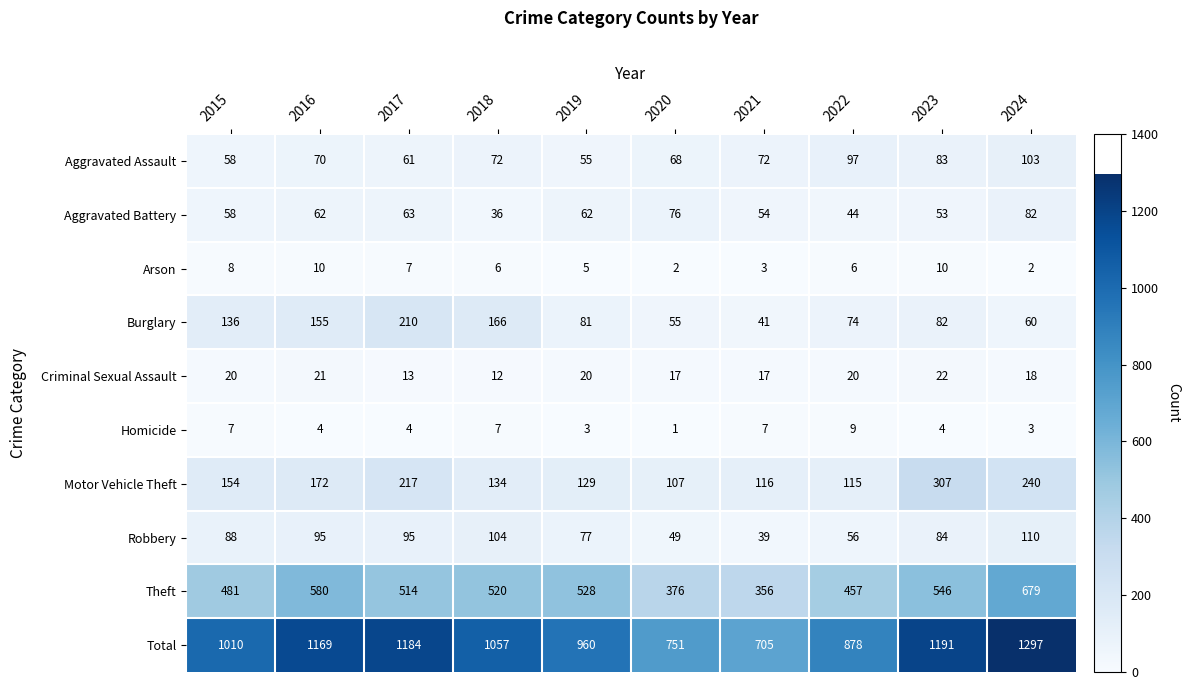

Which label corresponds to the smallest value in the chart?

2020